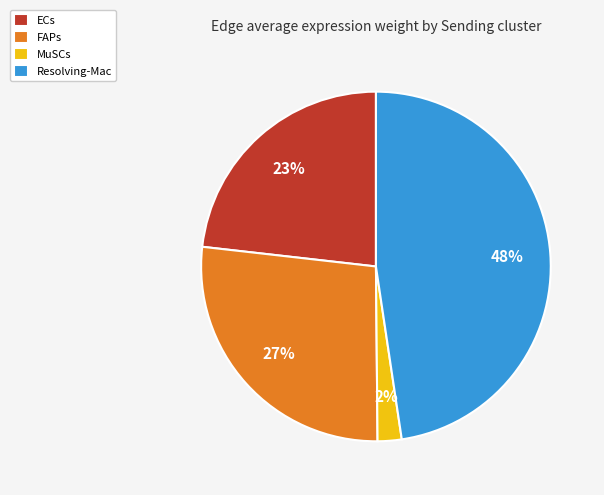

Which category has the smallest portion of the pie?

MuSCs